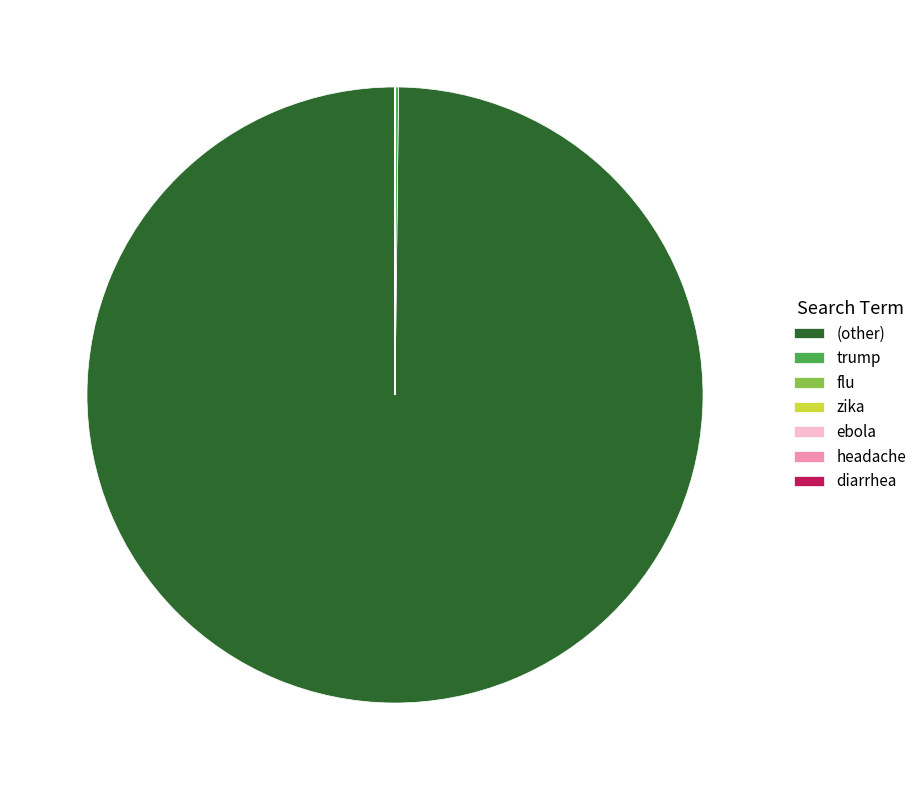

Which category has the biggest portion of the pie?

(other)